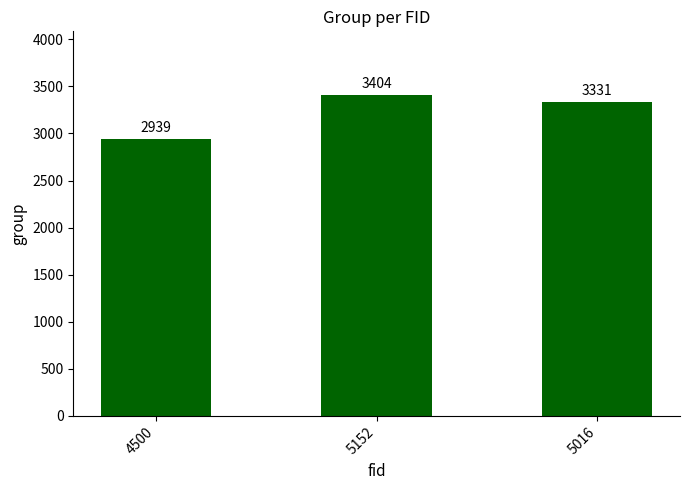

Reading left to right, list all the values displayed in this chart.

4500=2939	5152=3404	5016=3331